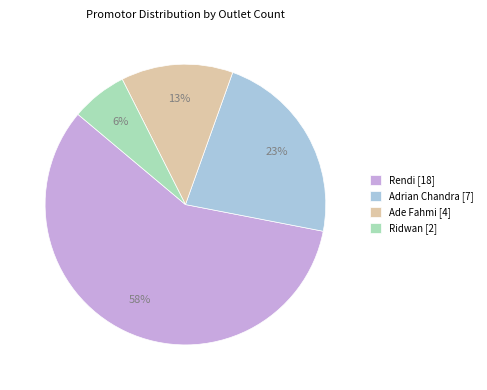

Is it true that Ridwan [2] is 14% of the pie?

False